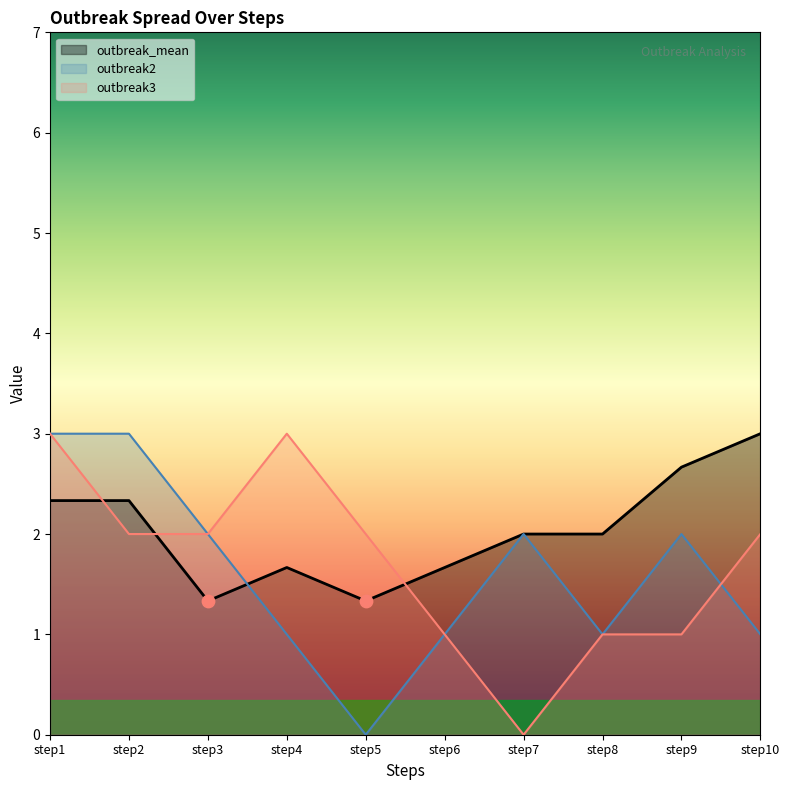

Which series has the widest spread of Y values?

outbreak2